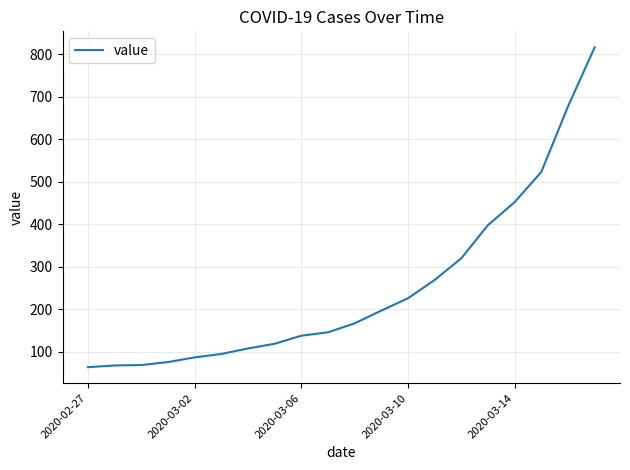

True or false: the data has more than 2 interior local peaks.

False